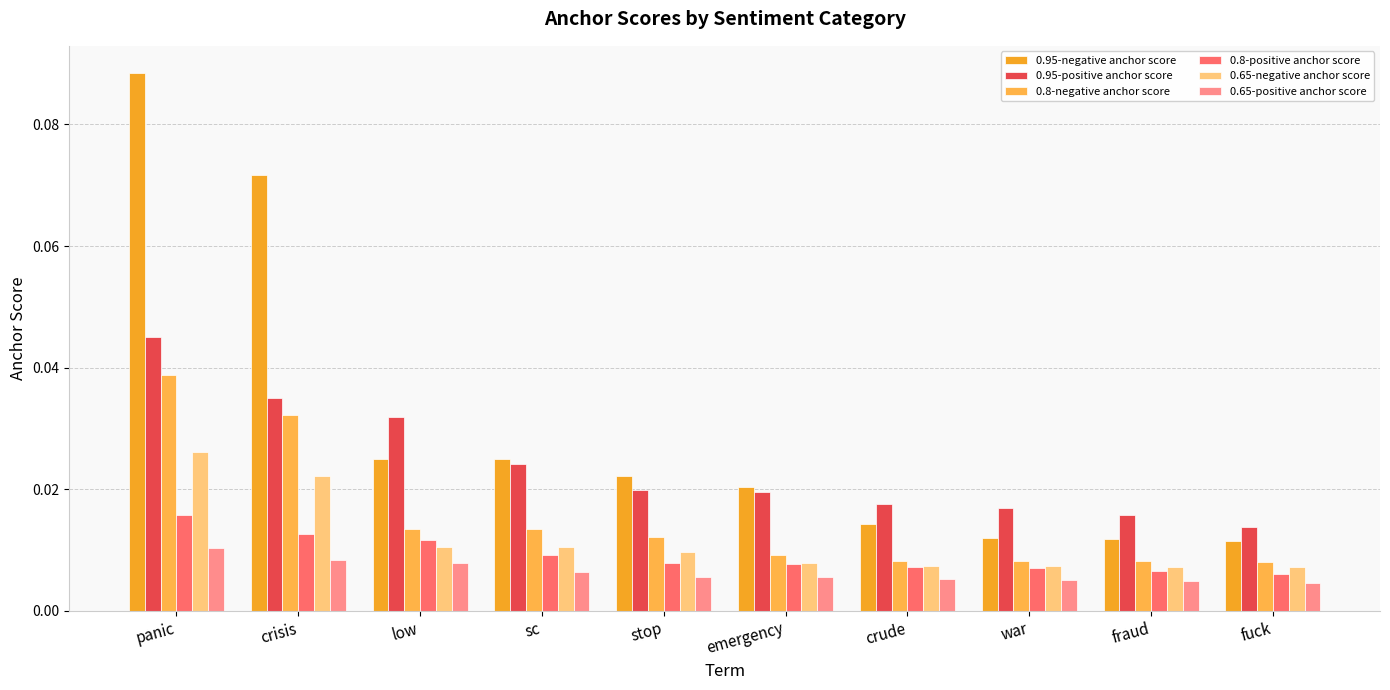

Rank the series at emergency from highest to lowest value.

0.95-negative anchor score, 0.95-positive anchor score, 0.8-negative anchor score, 0.65-negative anchor score, 0.8-positive anchor score, 0.65-positive anchor score